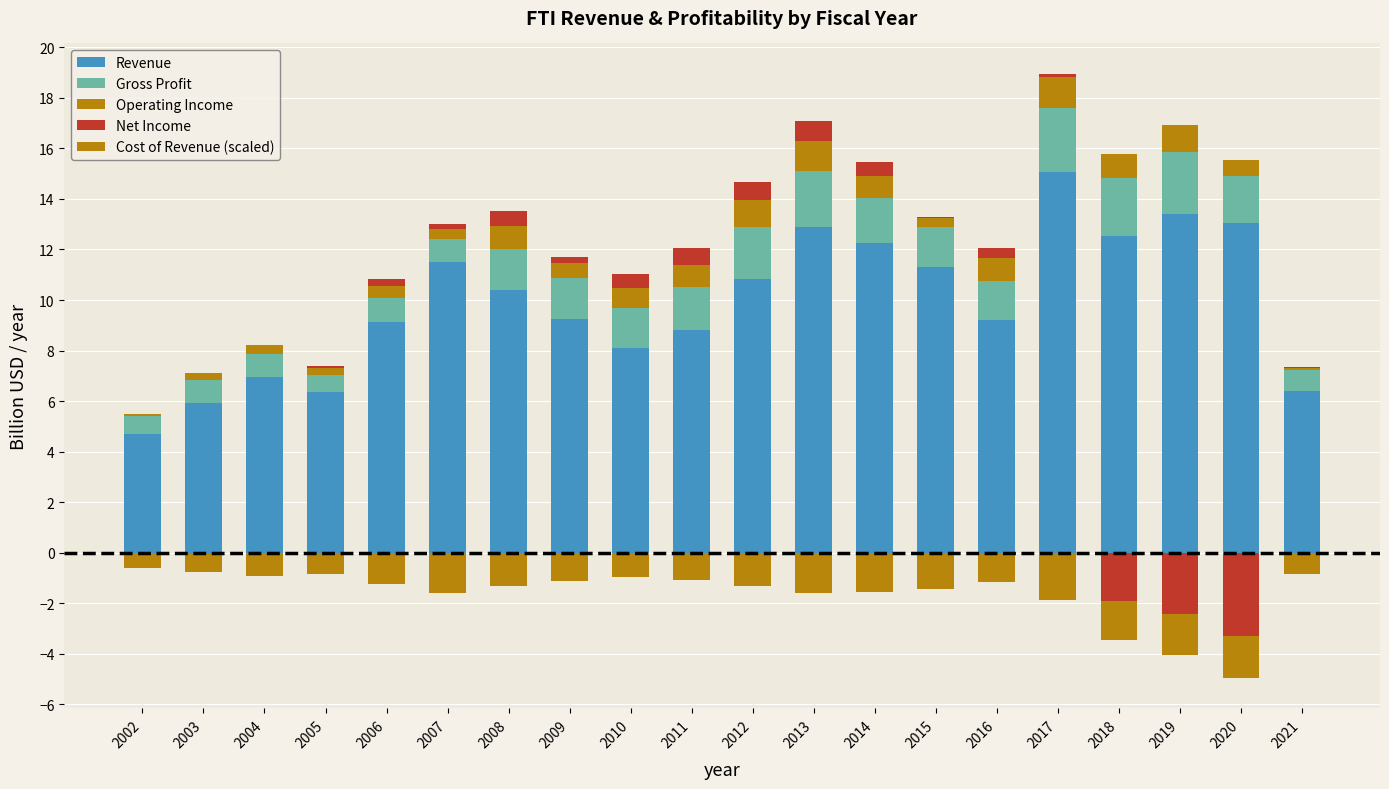

Which series changed the most between 2009 and 2015?

Revenue